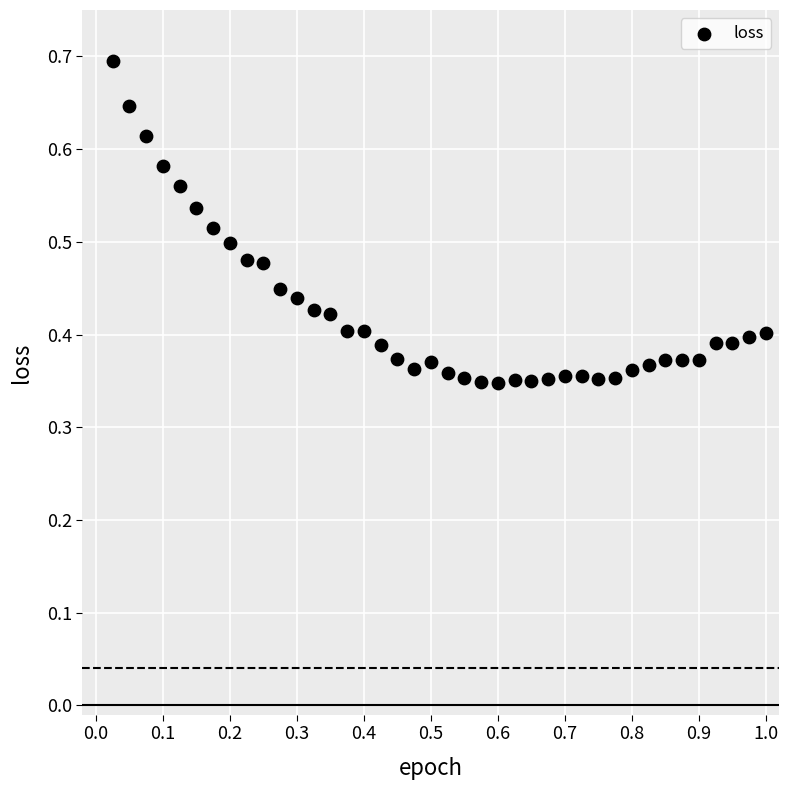

What is the range of X values (max minus min)?

1.0